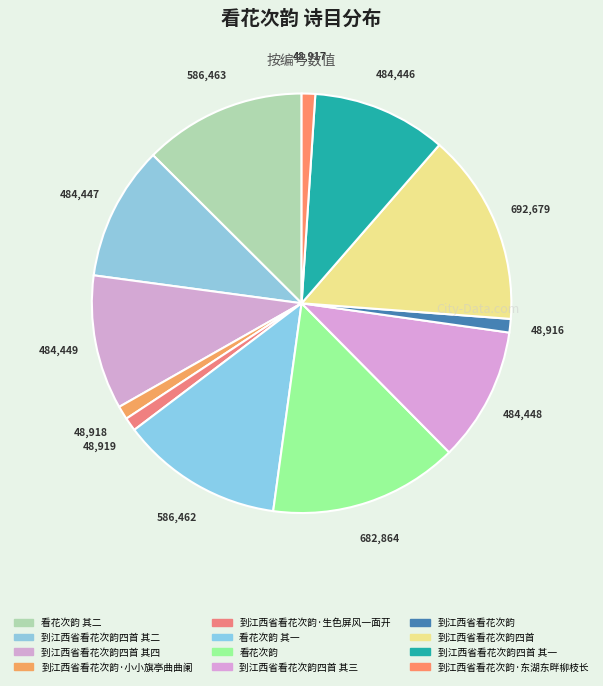

Does any single category account for the majority?

No